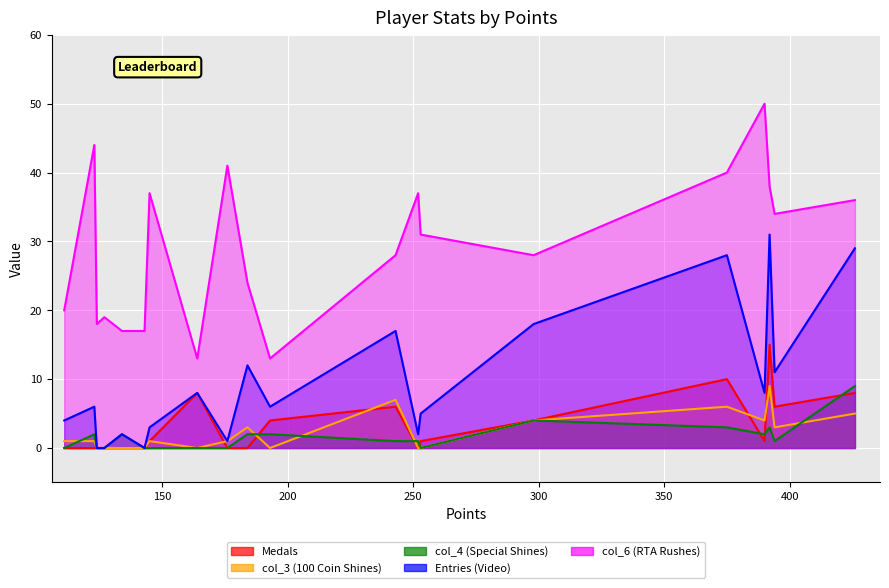

Is it true that Entries equals 3 at Tom$?

False